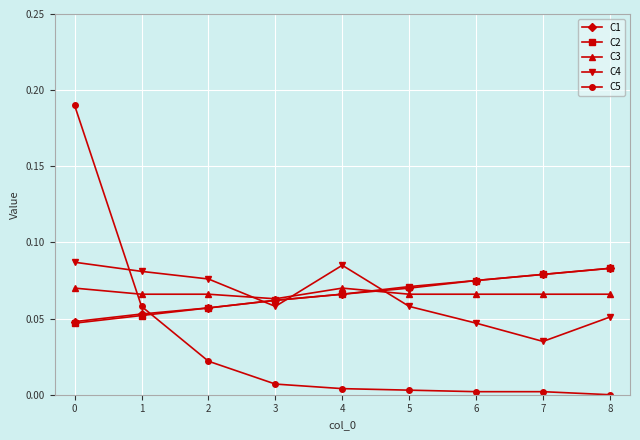

Which series has the largest range (max minus min)?

C5